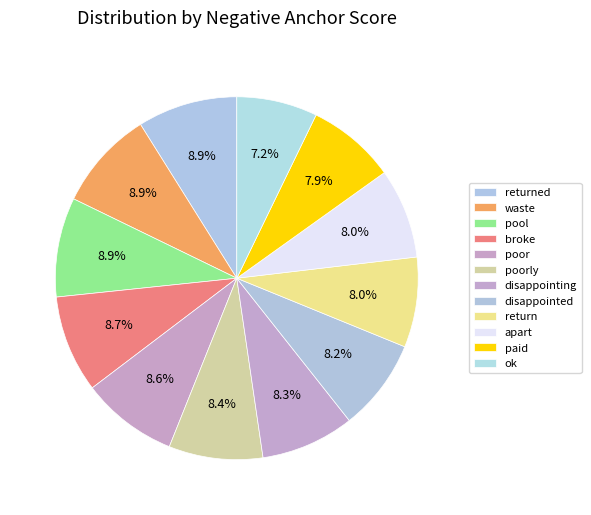

To the nearest percent, what portion does broke represent?

9%